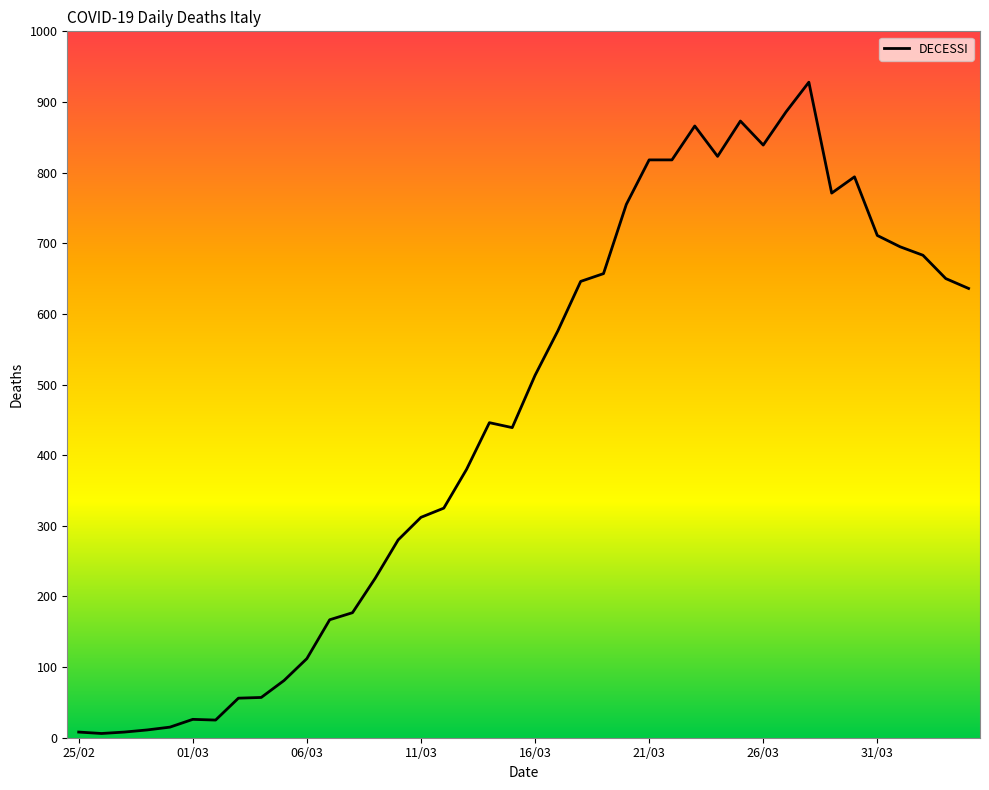

What is the difference between the maximum and minimum values?

922